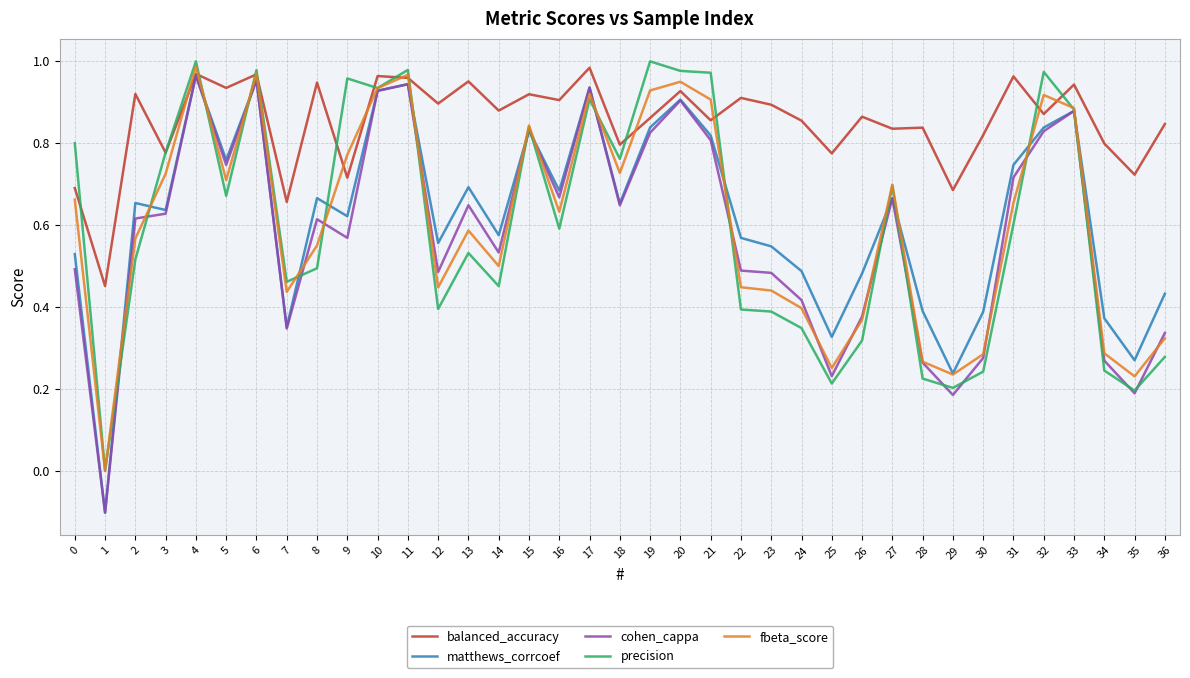

Which series has the largest range (max minus min)?

matthews_corrcoef